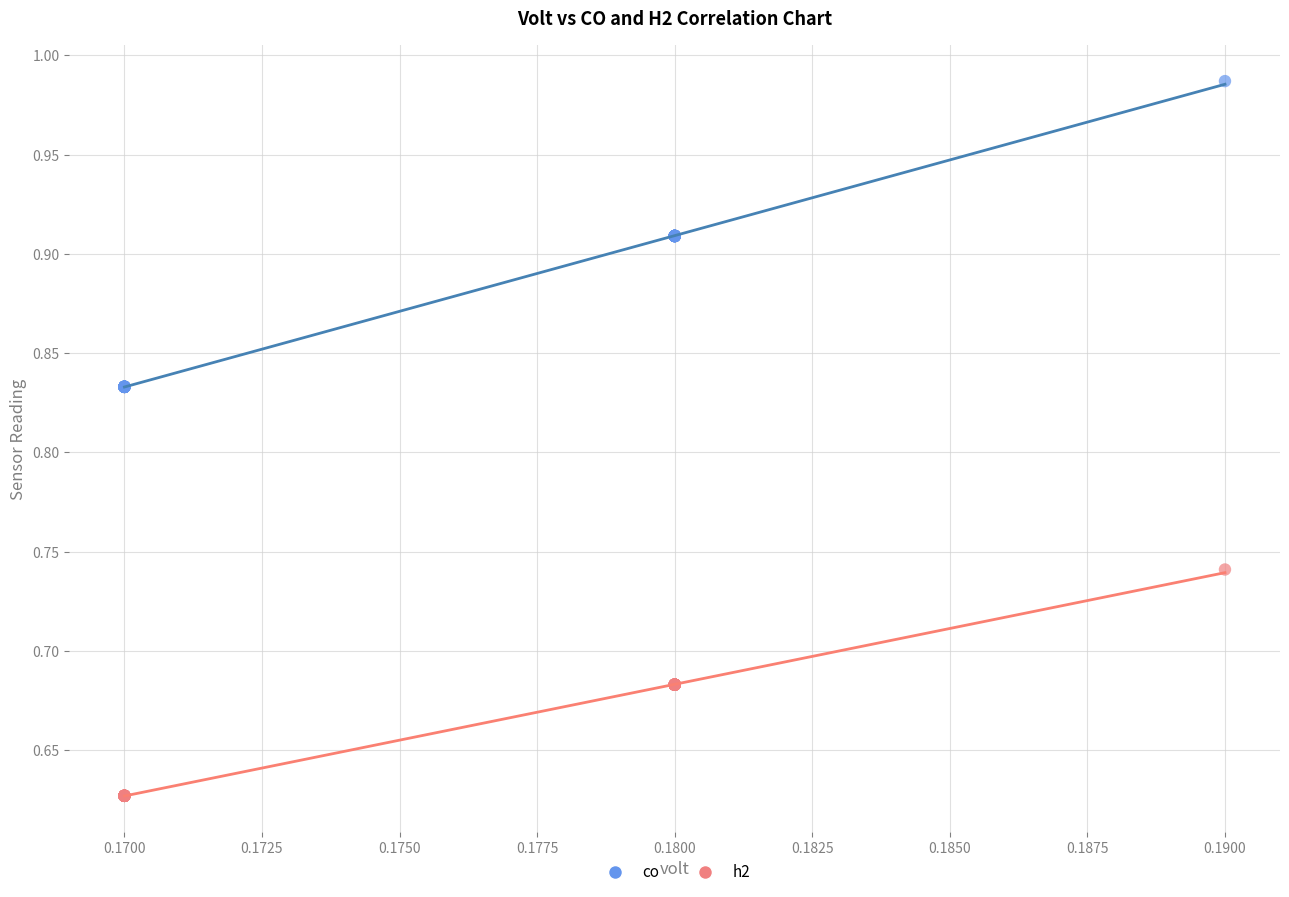

What are all the series names shown in the legend?

co, h2